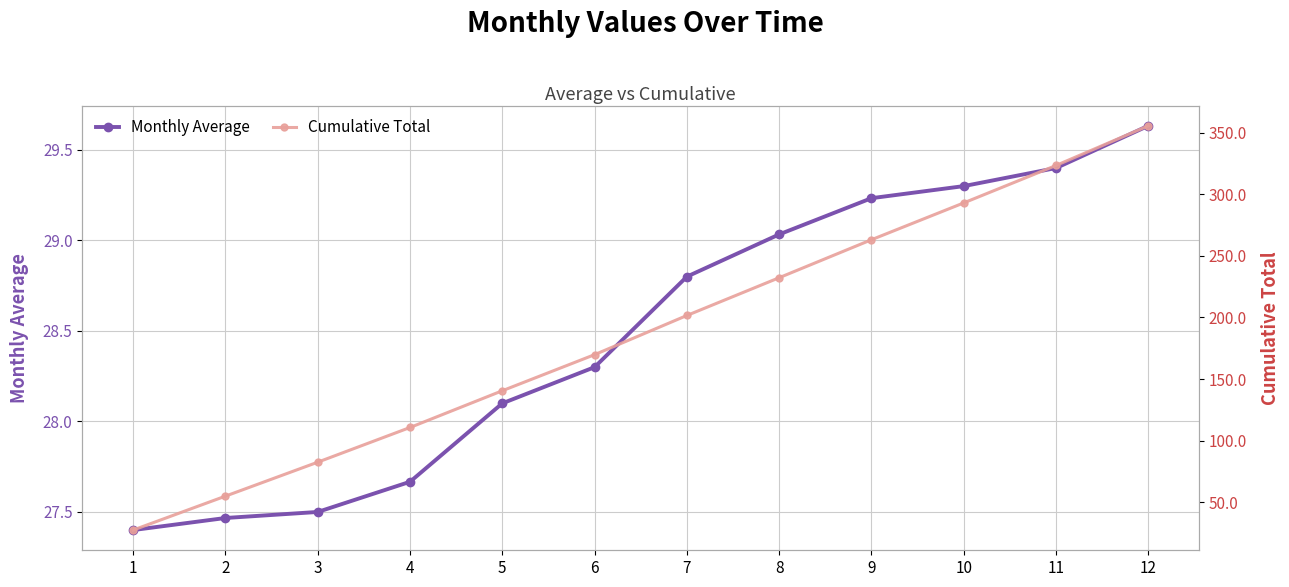

Reading left to right, what are all the values shown in this chart?

Monthly Average: 1=27.4	2=27.5	3=27.5	4=27.7	5=28.1	6=28.3	7=28.8	8=29.0	9=29.2	10=29.3	11=29.4	12=29.6
Cumulative Total: 1=27.4	2=54.9	3=82.5	4=110.7	5=140.5	6=169.8	7=201.6	8=232.3	9=263.1	10=293.0	11=323.4	12=355.6